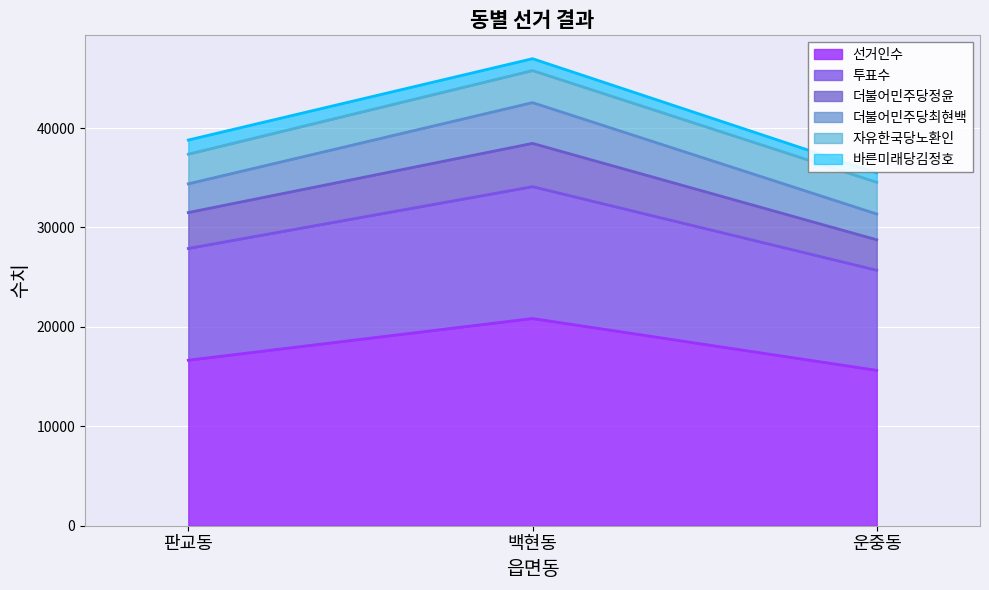

Read the 선거인수 value at 판교동.

16648